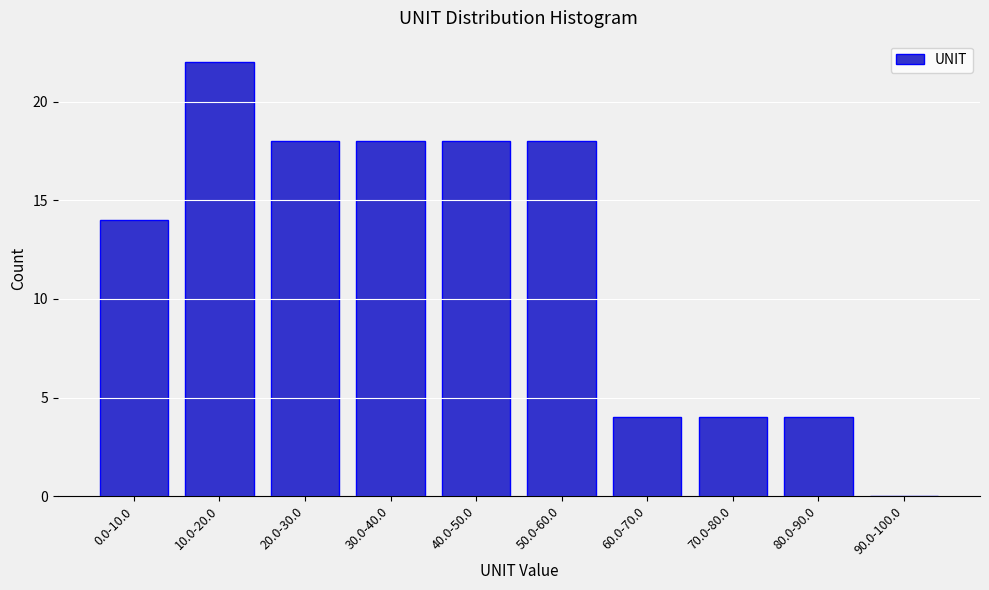

Reading right to left, transcribe all the data shown in this chart.

90.0-100.0=0	80.0-90.0=4	70.0-80.0=4	60.0-70.0=4	50.0-60.0=18	40.0-50.0=18	30.0-40.0=18	20.0-30.0=18	10.0-20.0=22	0.0-10.0=14